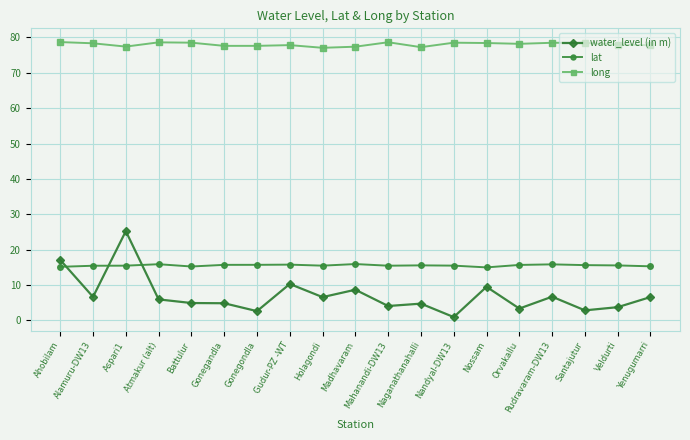

Rank the series at Holagondi from highest to lowest value.

long, lat, water_level (in m)